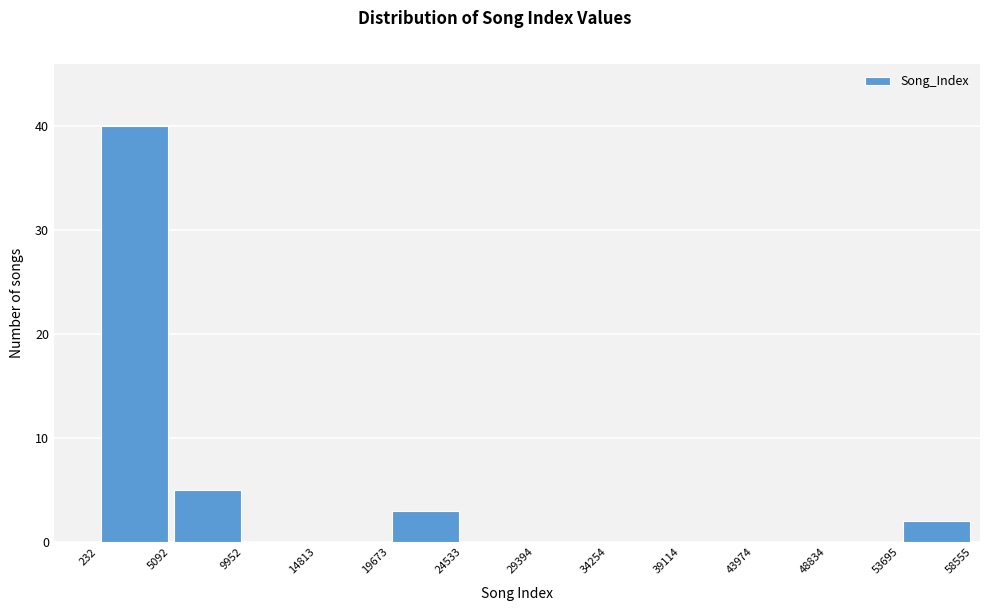

Which range on the x-axis has the tallest bar?

232 to 5092